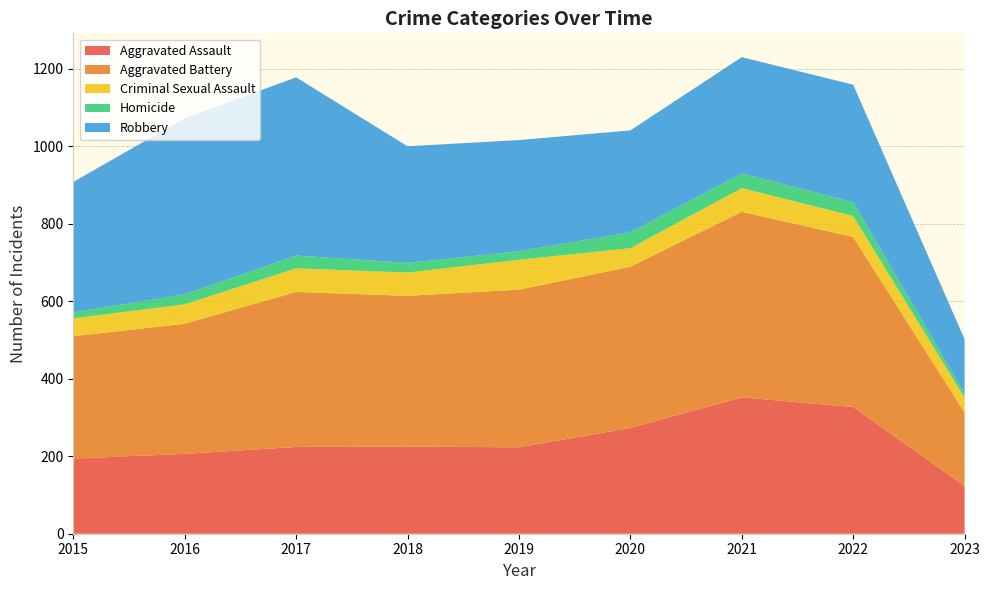

Reading right to left, extract all data points from this chart.

Aggravated Assault: 2023=123	2022=327	2021=352	2020=273	2019=223	2018=225	2017=224	2016=206	2015=194
Aggravated Battery: 2023=190	2022=439	2021=479	2020=416	2019=407	2018=389	2017=400	2016=336	2015=316
Criminal Sexual Assault: 2023=38	2022=54	2021=61	2020=48	2019=77	2018=60	2017=61	2016=50	2015=46
Homicide: 2023=11	2022=36	2021=38	2020=41	2019=22	2018=25	2017=33	2016=26	2015=15
Robbery: 2023=140	2022=303	2021=300	2020=263	2019=287	2018=301	2017=460	2016=454	2015=337